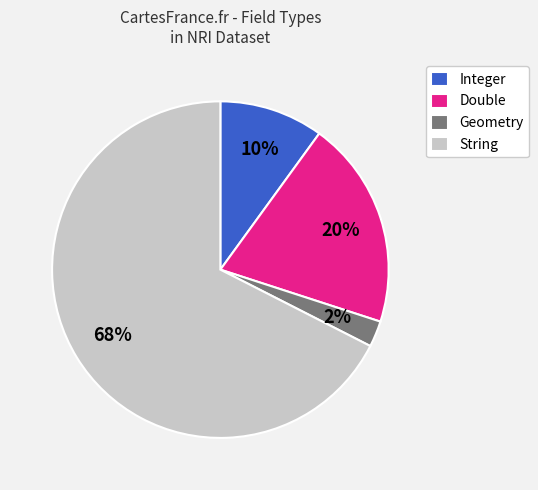

Is it true that Integer is 5% of the pie?

False